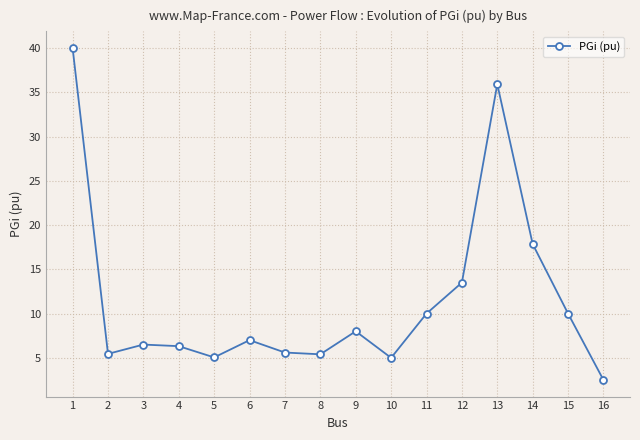

What is the sum of the values at 4 and 16?

8.8